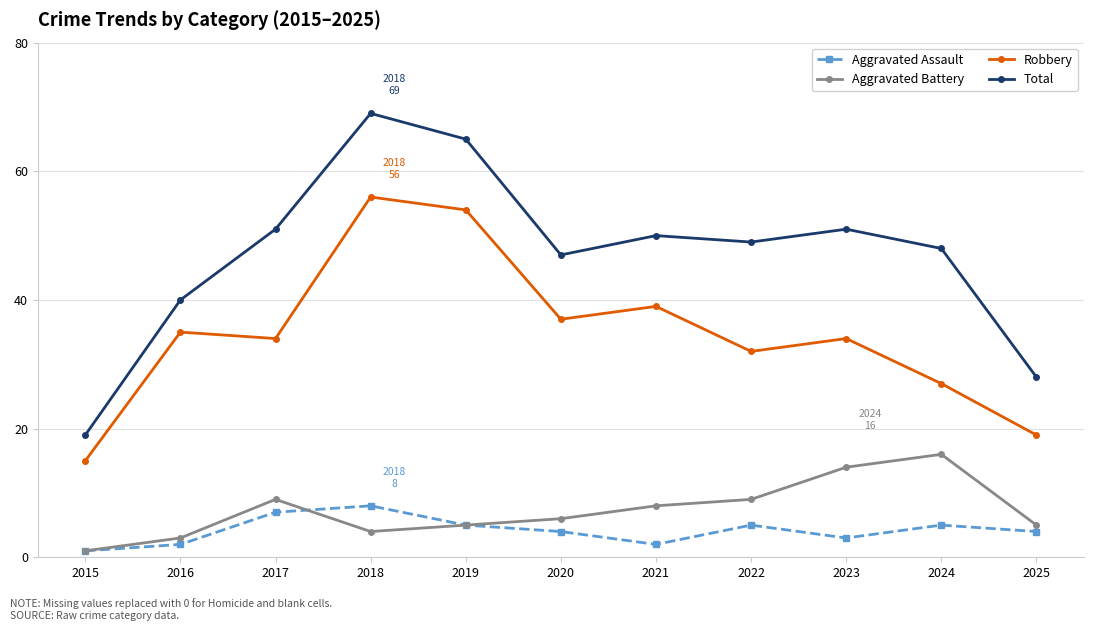

Rank the series by their maximum value, from highest to lowest.

Total, Robbery, Aggravated Battery, Aggravated Assault